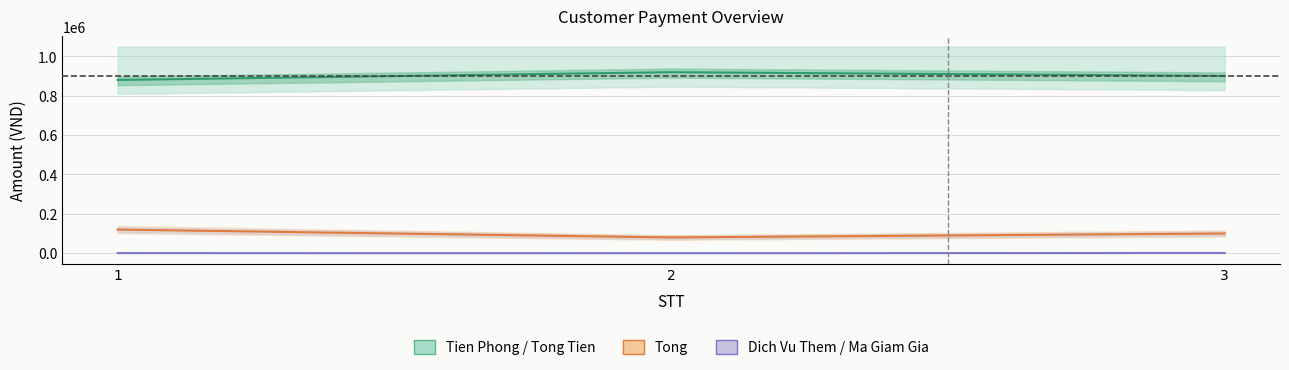

Between 3 and 2, which is larger?

3